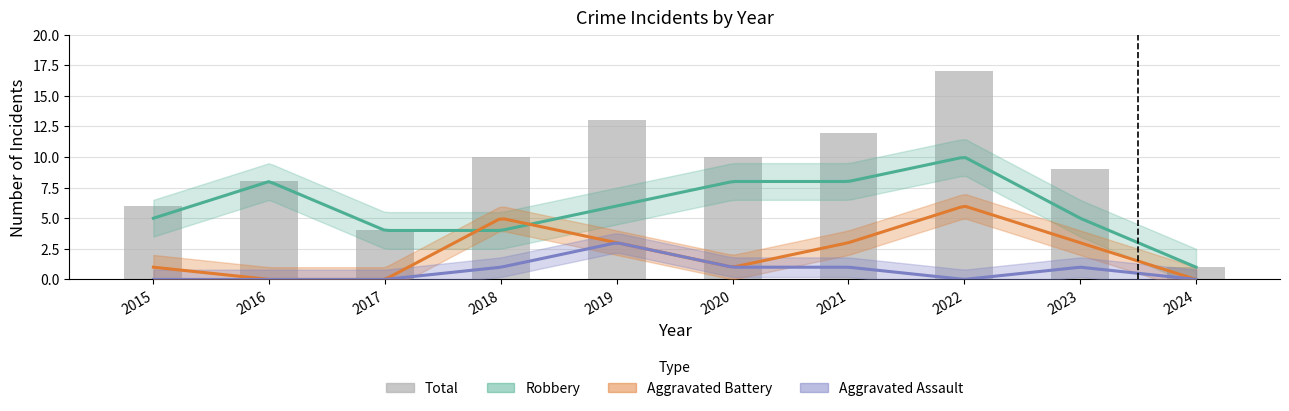

Rank the categories by value from lowest to highest.

2024, 2017, 2015, 2016, 2023, 2018, 2020, 2021, 2019, 2022